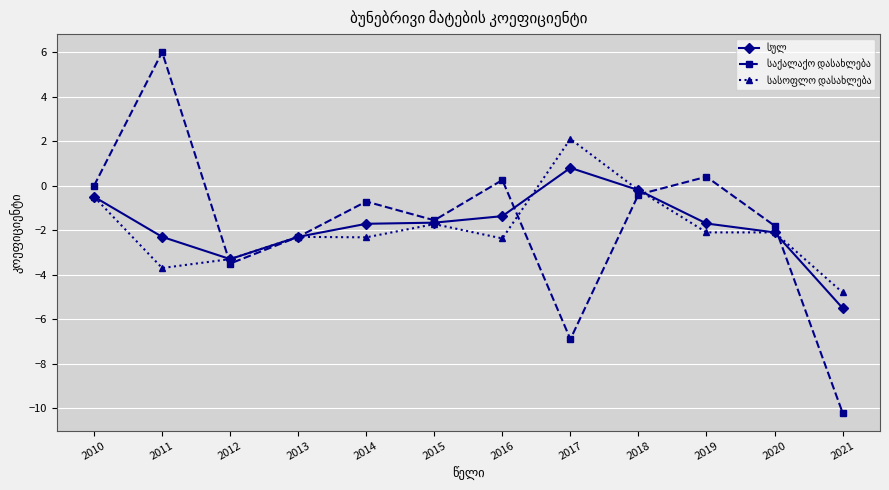

At which category does the chart reach its peak across all series?

2011